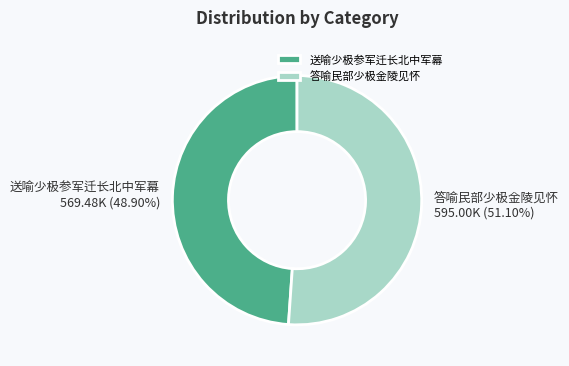

Which slice represents more than half of the pie?

答喻民部少极金陵见怀